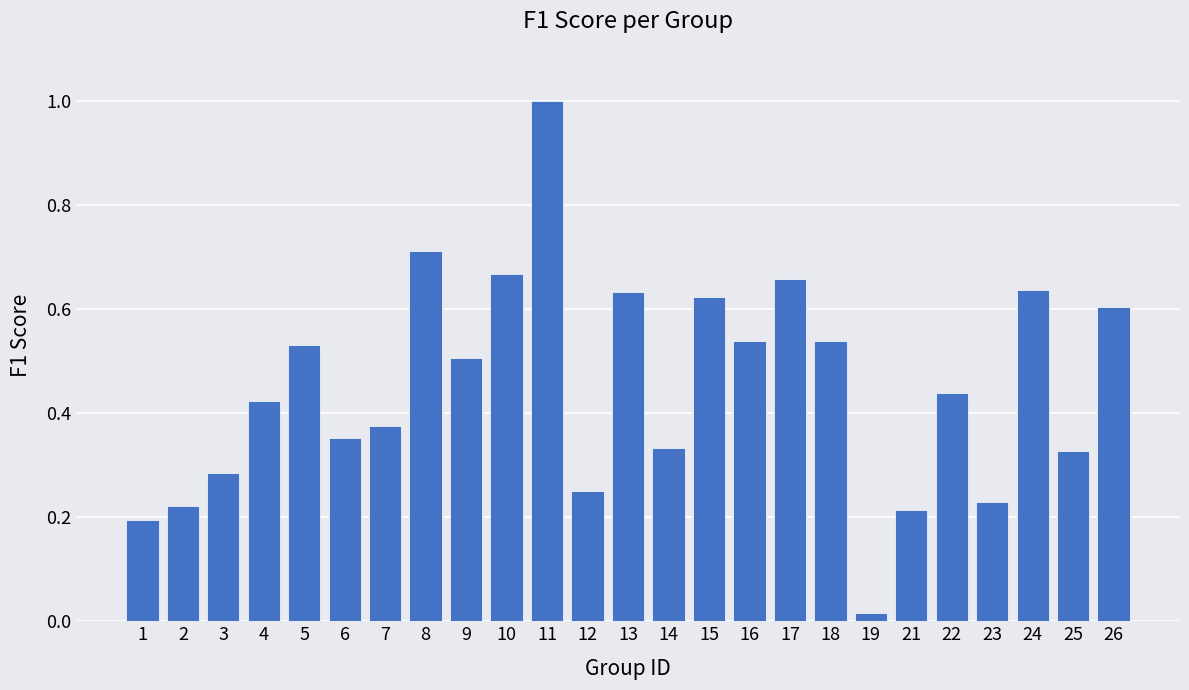

What is the difference between the maximum and minimum values?

1.0